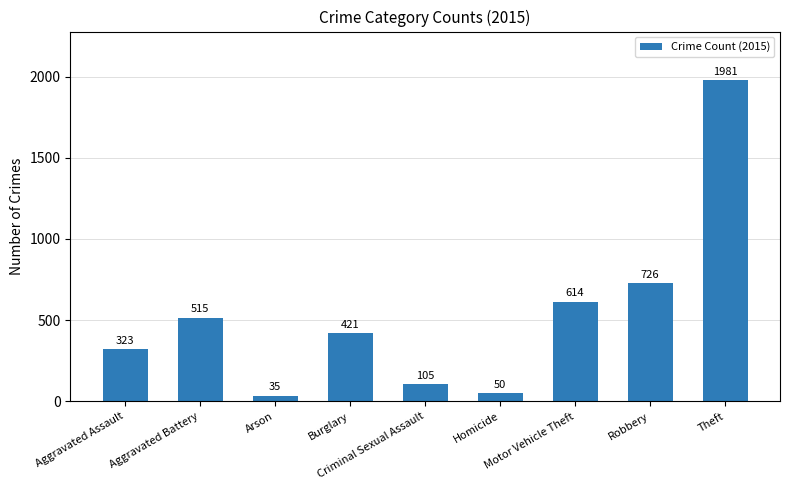

True or false: the data shows 1981 at Theft.

True